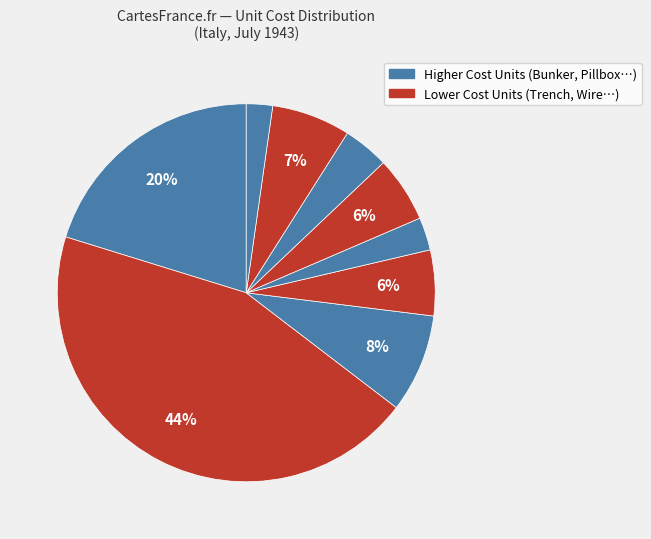

How many slices are in this pie chart?

9